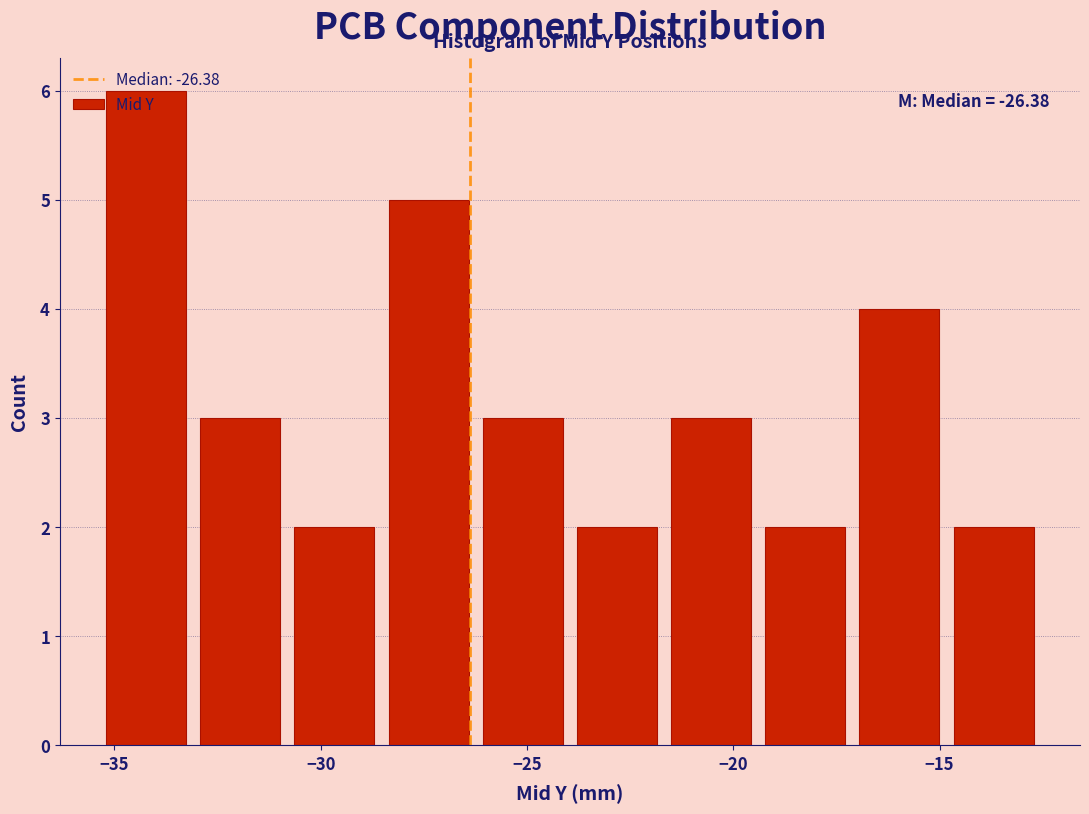

Over which range of the x-axis is the bar tallest?

-35.5 to -33.0